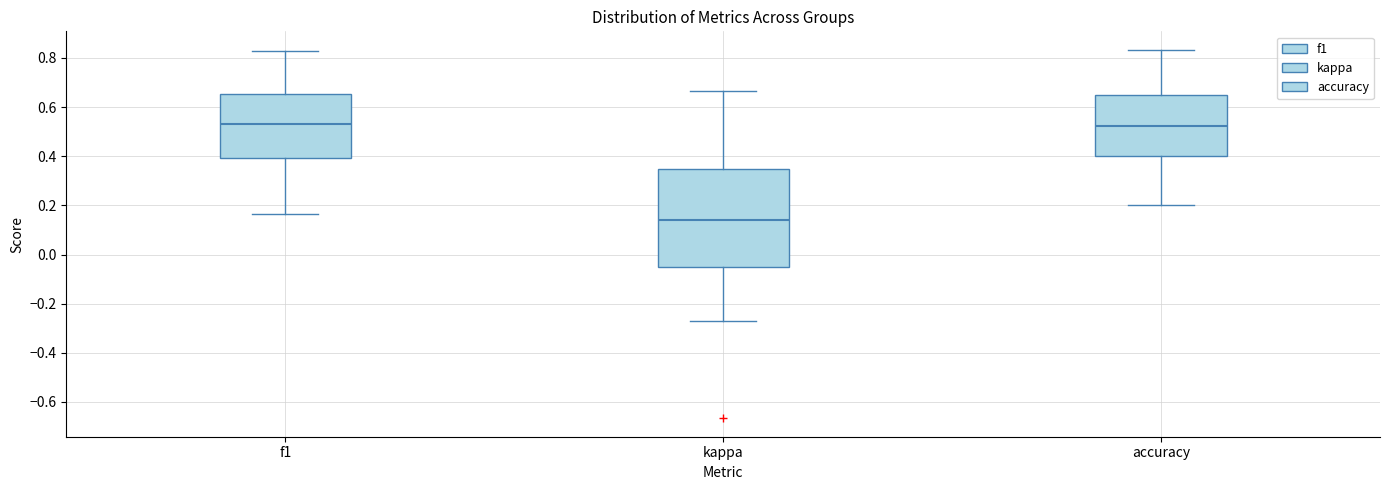

Where does the upper whisker of the box for f1 end on the y-axis? The values are not printed on the chart, so give them approximately, as read against the axis.

0.82